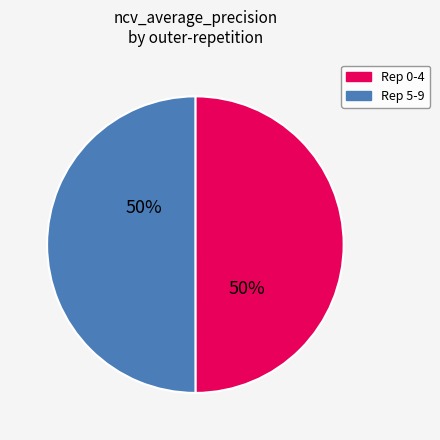

To the nearest percent, what is the difference between the largest and smallest slice percentages?

0%